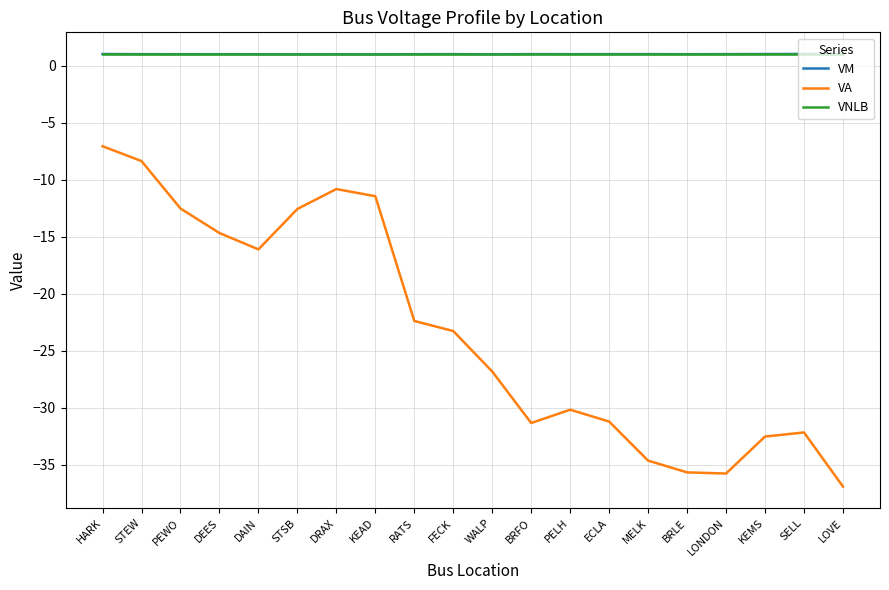

What position from the left is WALP?

11